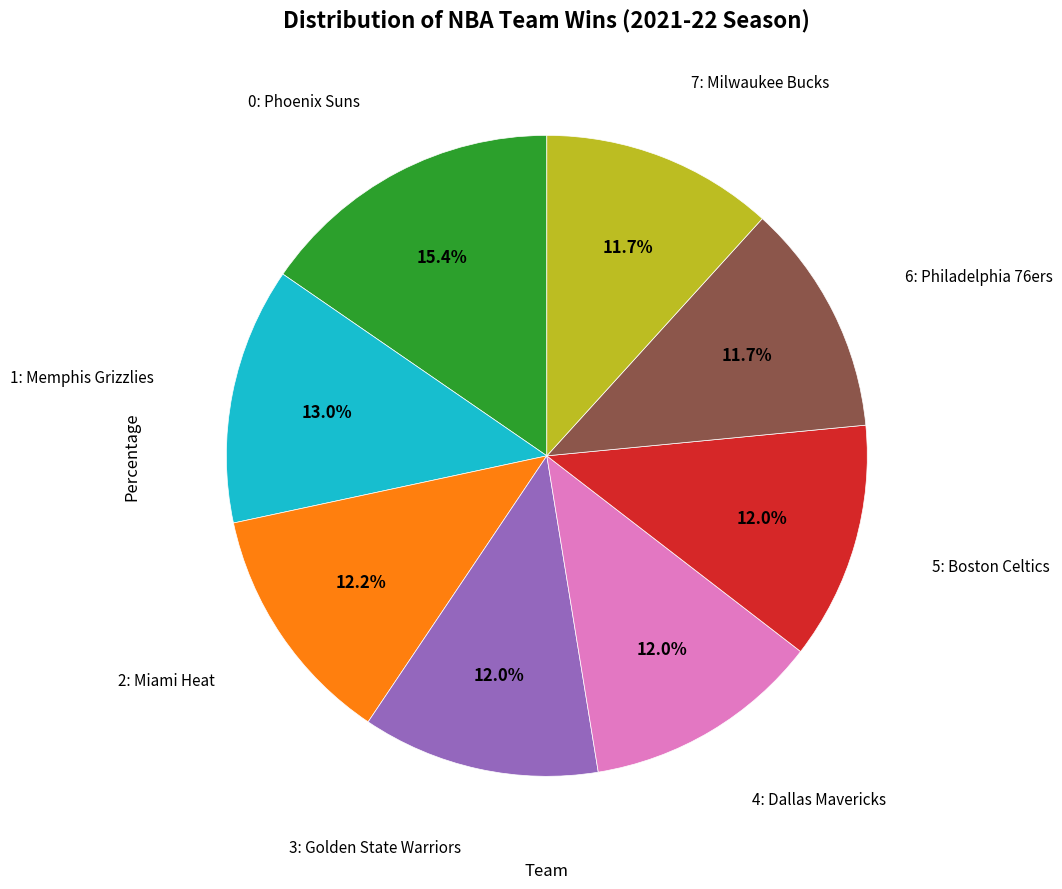

Is there a majority slice in this chart?

No